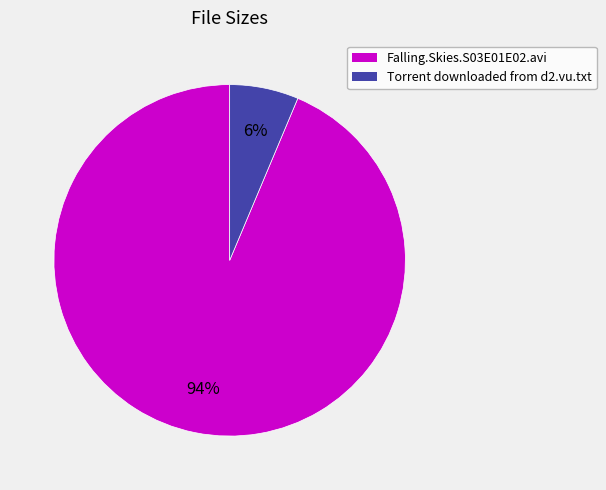

Do Torrent downloaded from d2.vu.txt and Falling.Skies.S03E01E02.avi together represent more than half of the pie?

Yes